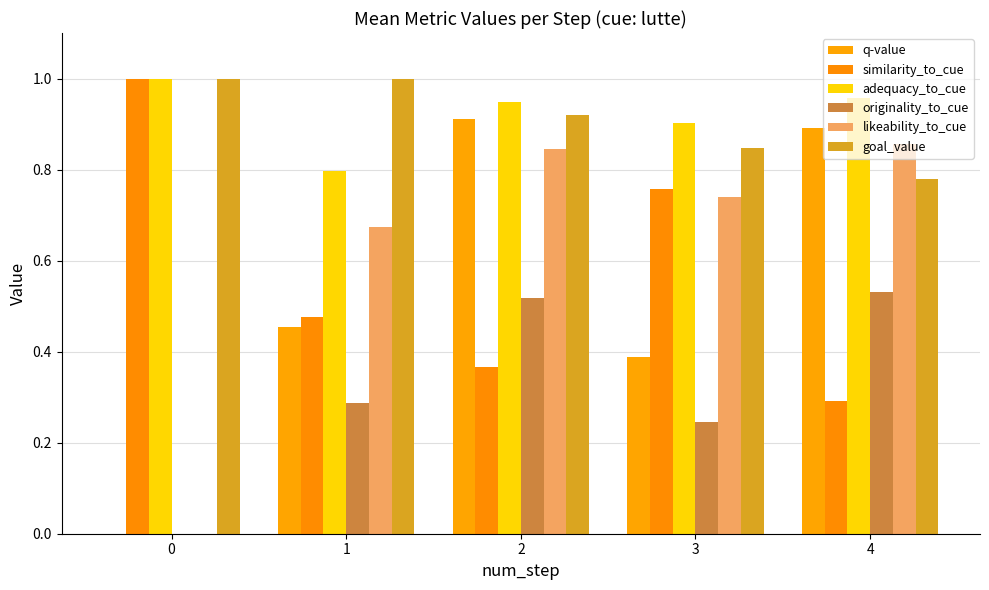

Reading right to left, extract all data points from this chart.

q-value: 0.9	0.4	0.9	0.5	0.0
similarity_to_cue: 0.3	0.8	0.4	0.5	1.0
adequacy_to_cue: 1.0	0.9	0.9	0.8	1.0
originality_to_cue: 0.5	0.2	0.5	0.3	0.0
likeability_to_cue: 0.9	0.7	0.8	0.7	0.0
goal_value: 0.8	0.8	0.9	1.0	1.0